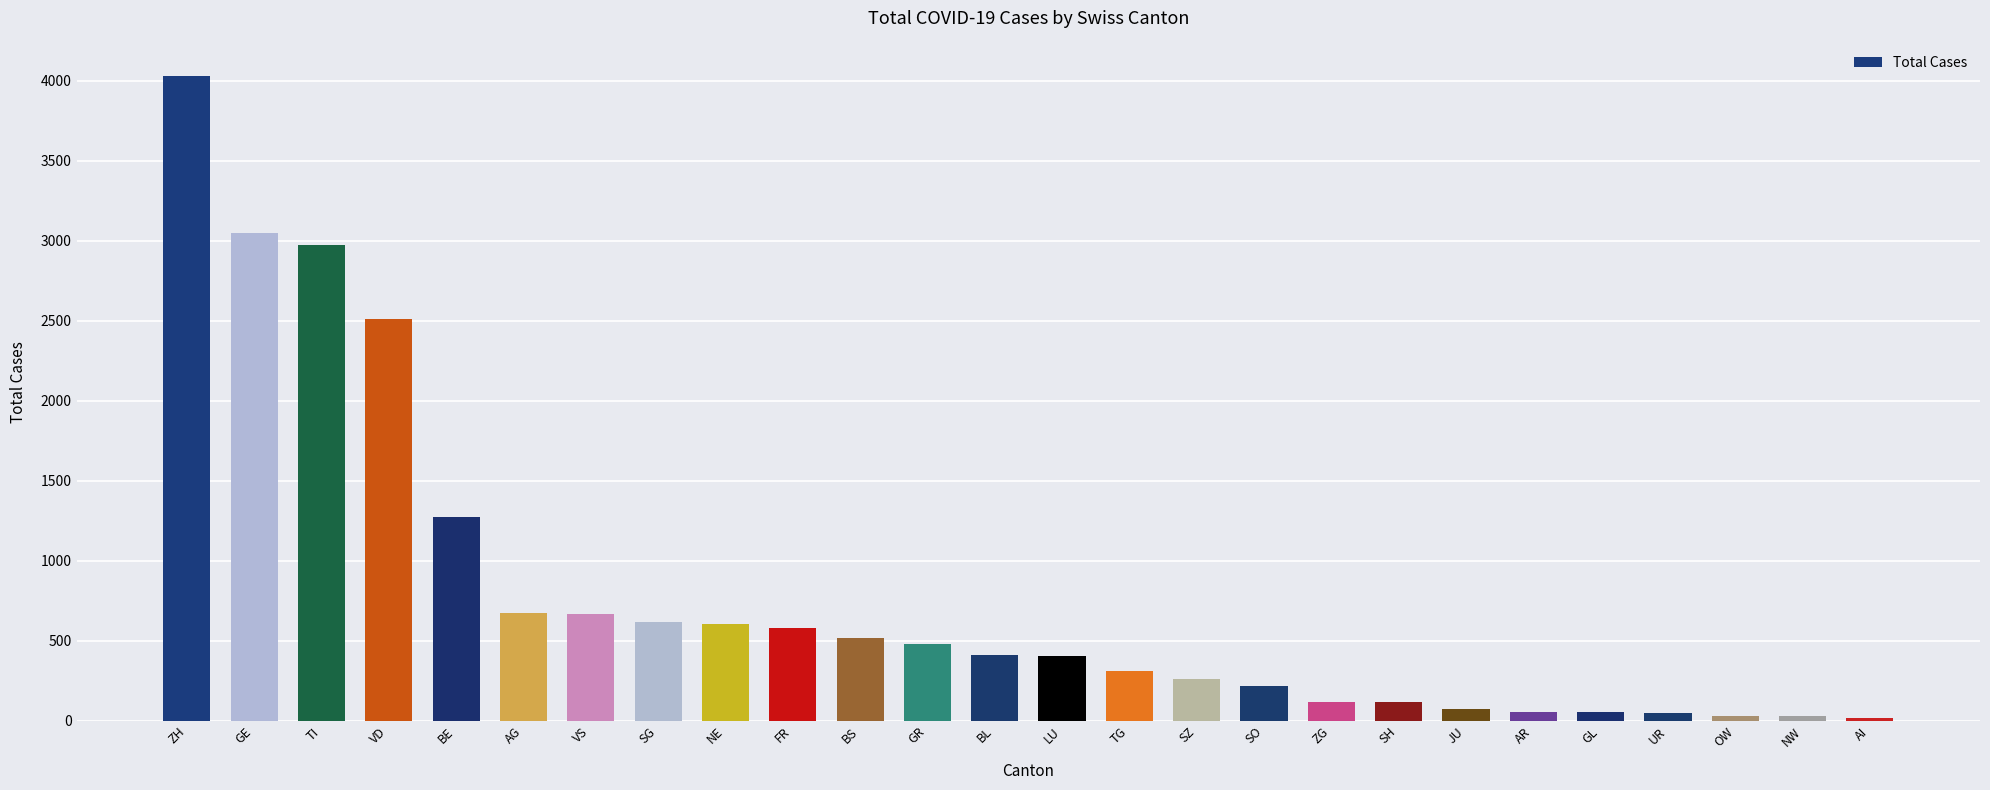

Read the value at BL.

411